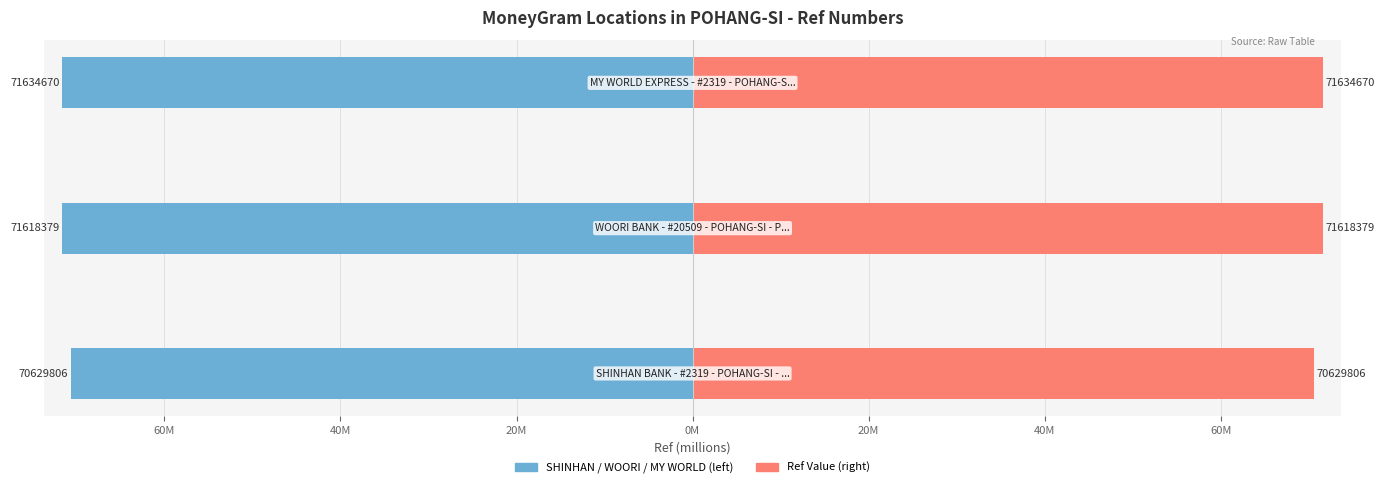

What is the spread (max minus min) of values at 60M?

143.2